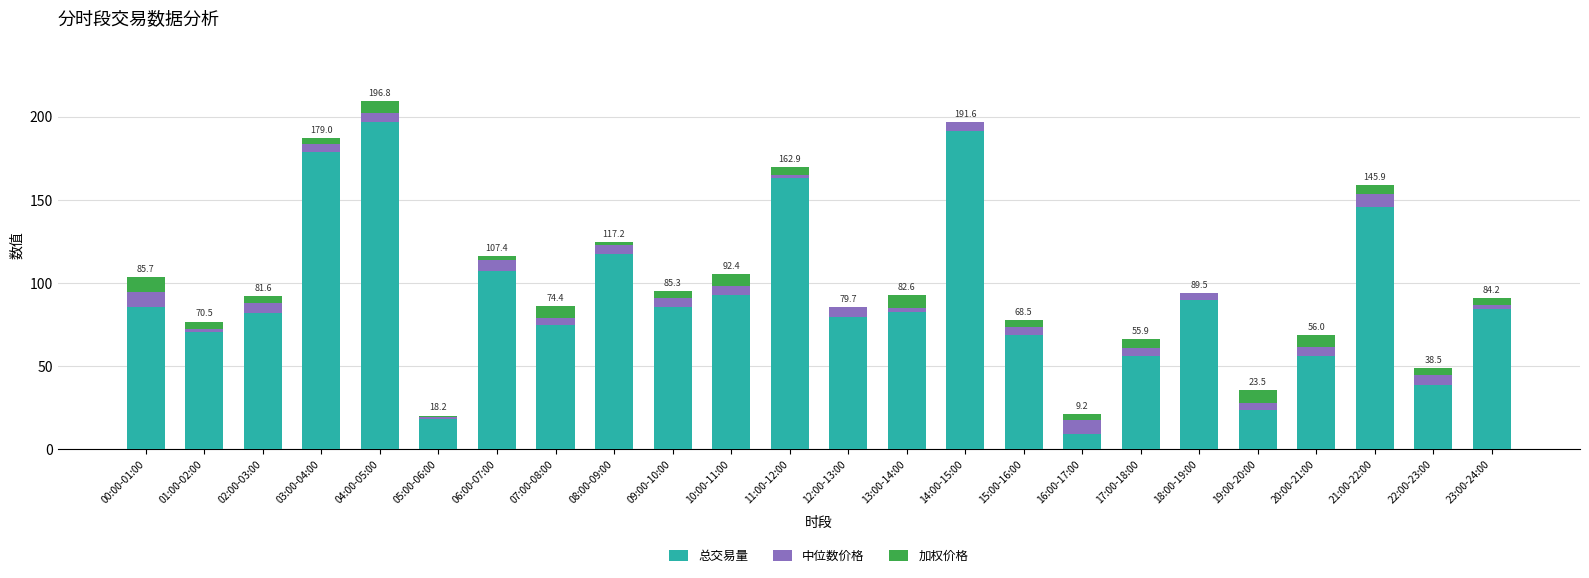

What is the maximum value for 总交易量?

196.8